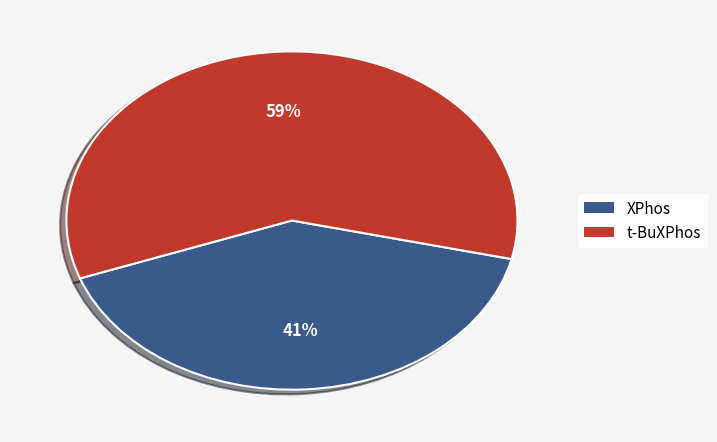

Does any single category account for the majority?

Yes